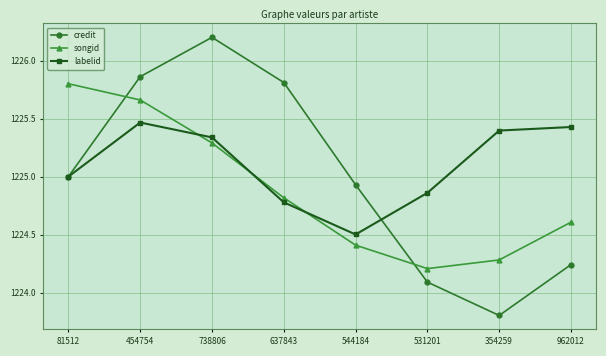

At which category is the sum across all series the highest?

454754